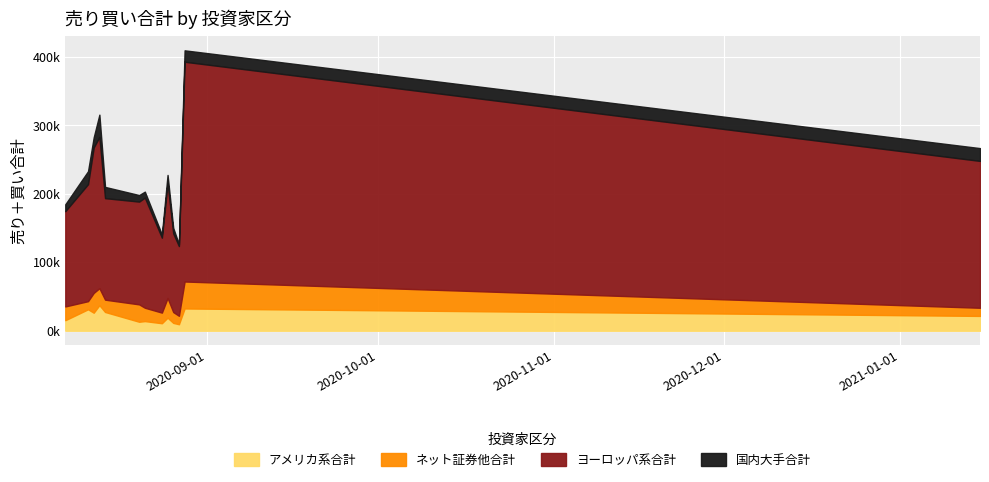

Which has a higher value, 2020-08-14 or 2020-08-25?

2020-08-14